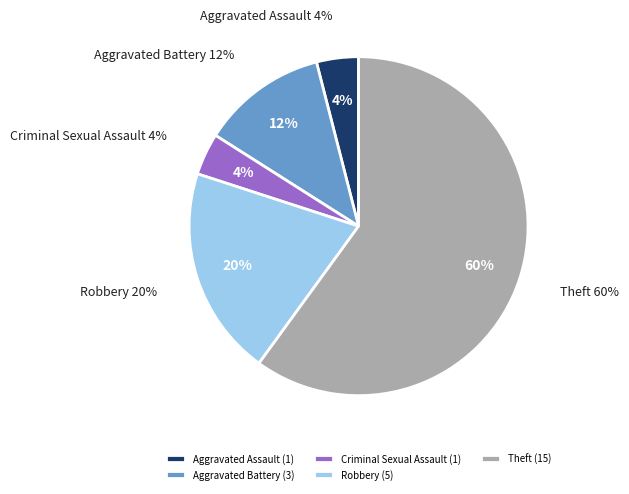

How many slices are in this pie chart?

5